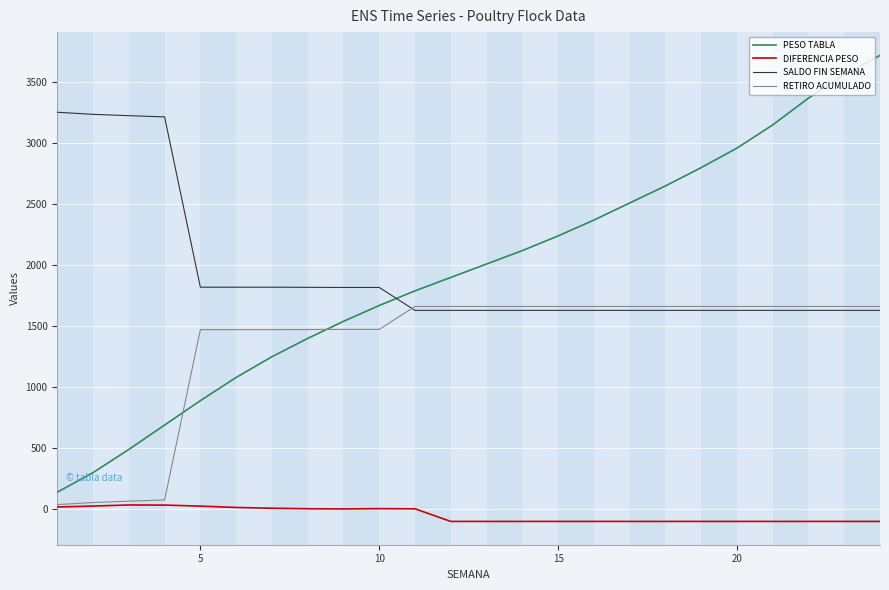

After their last crossing, which series has the higher values: PESO TABLA or RETIRO ACUMULADO?

PESO TABLA